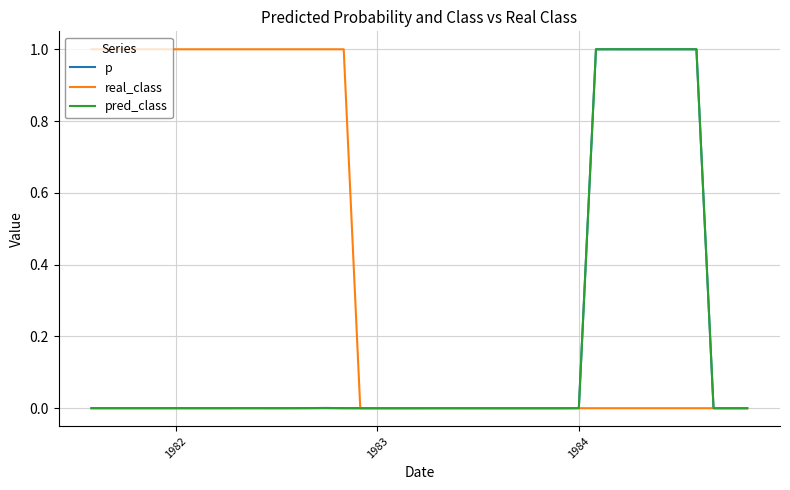

True or false: real_class and p intersect in this chart.

True